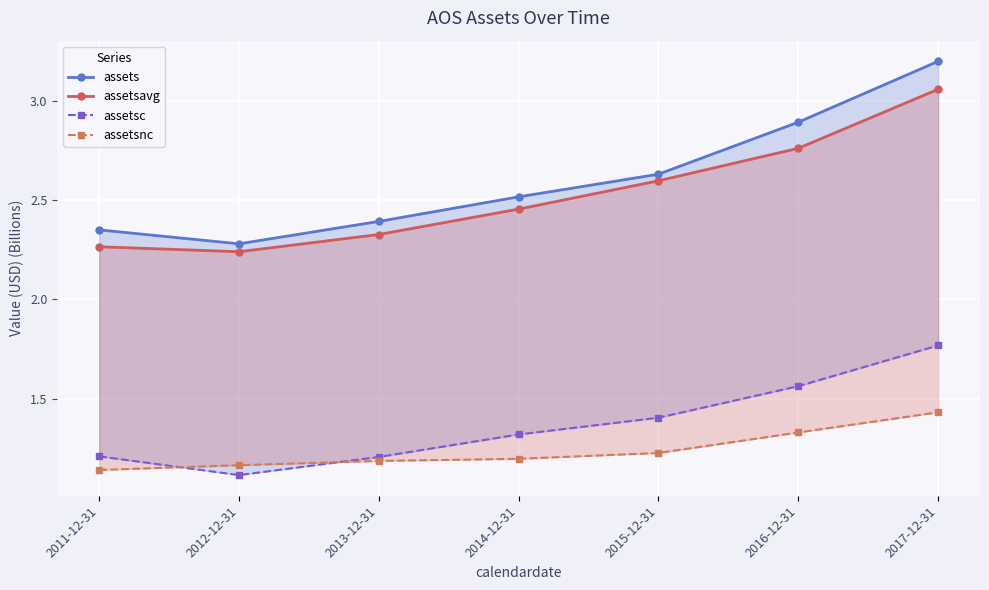

Count the number of categories in the chart.

7